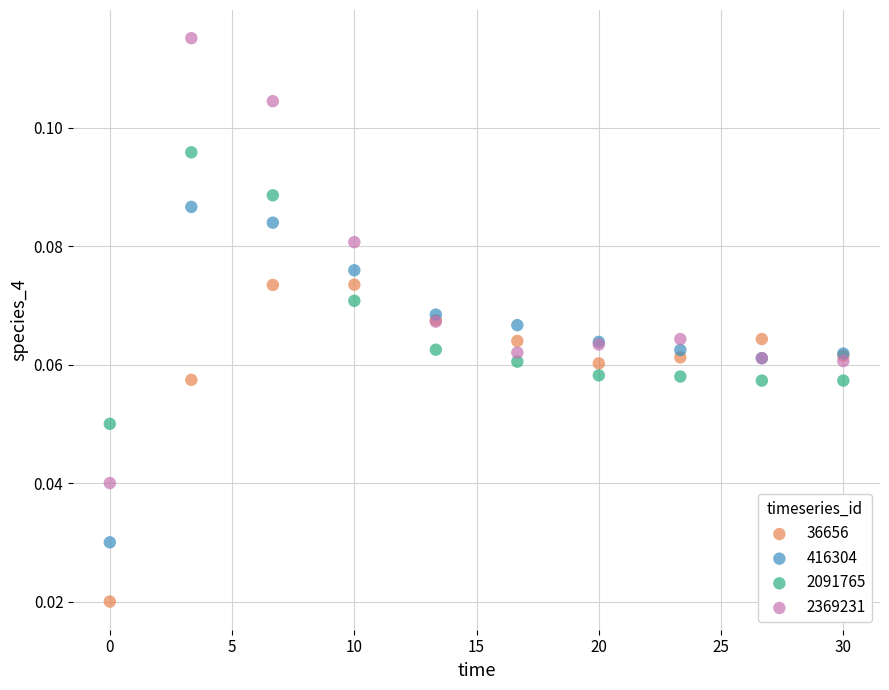

What is the X range (max minus min) for the scatter plot?

30.0